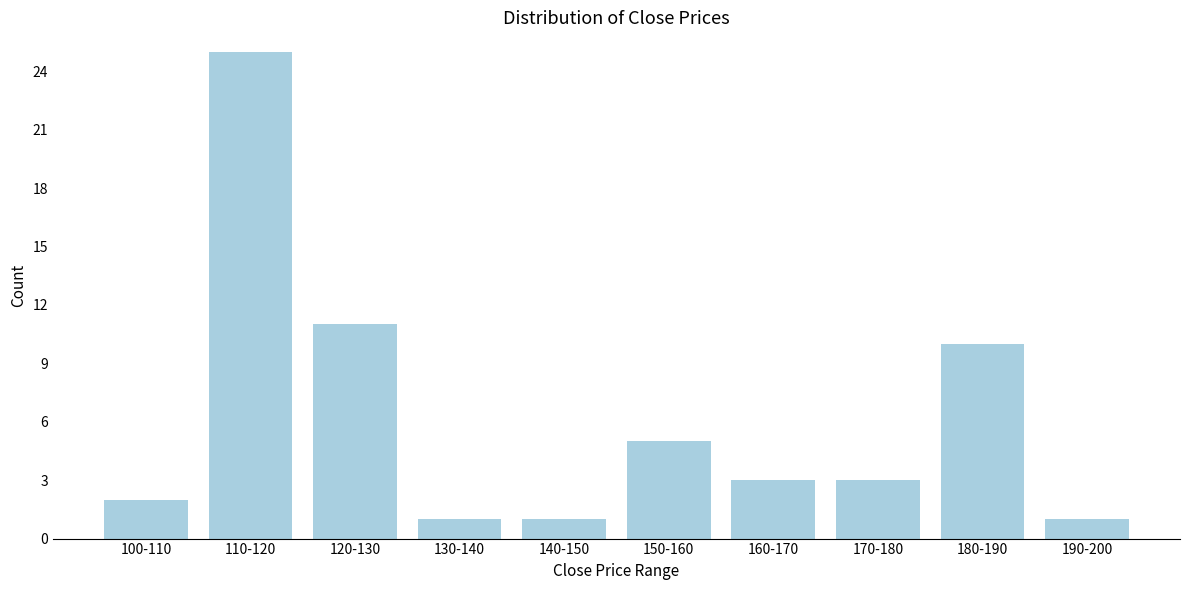

Reading left to right, what are all the values shown in this chart?

100-110=2	110-120=25	120-130=11	130-140=1	140-150=1	150-160=5	160-170=3	170-180=3	180-190=10	190-200=1